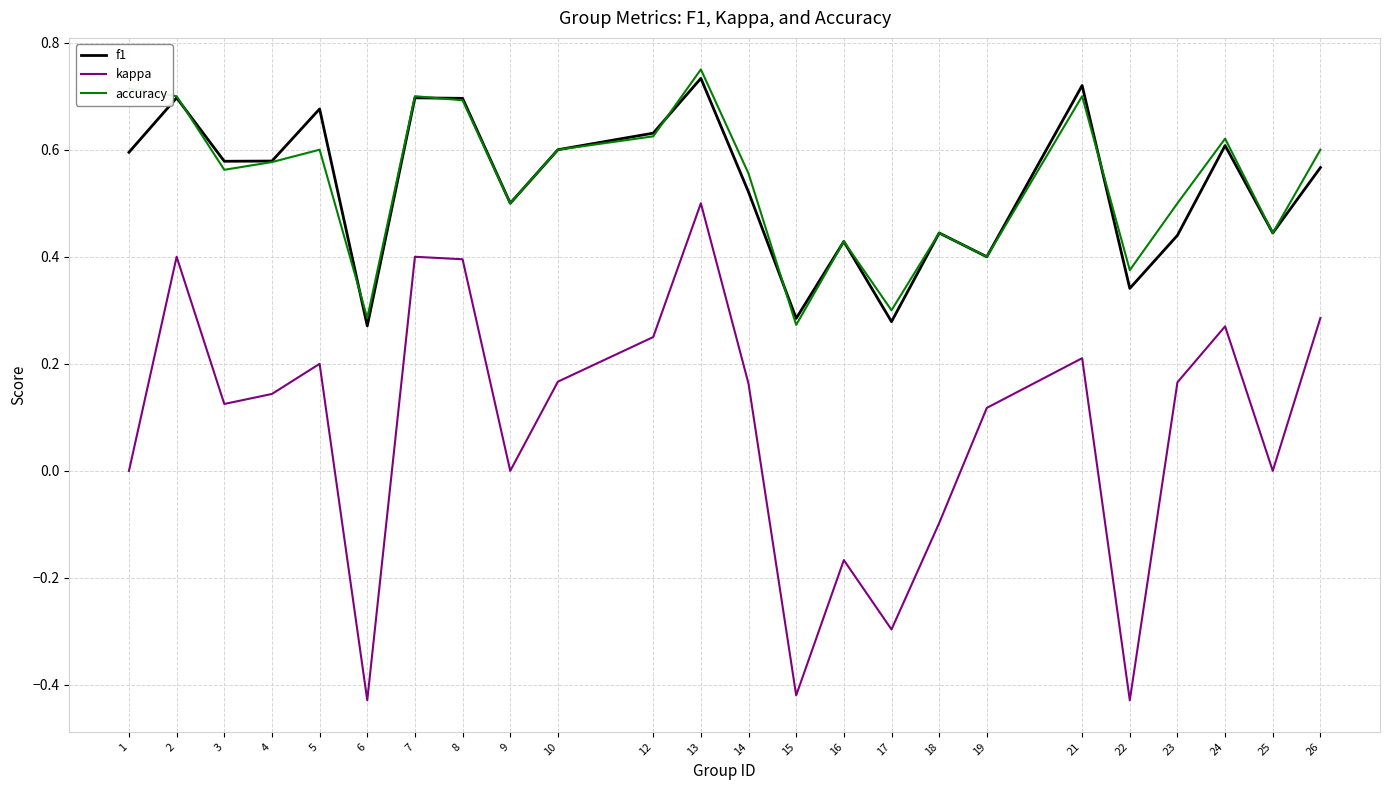

True or false: accuracy and kappa intersect in this chart.

False